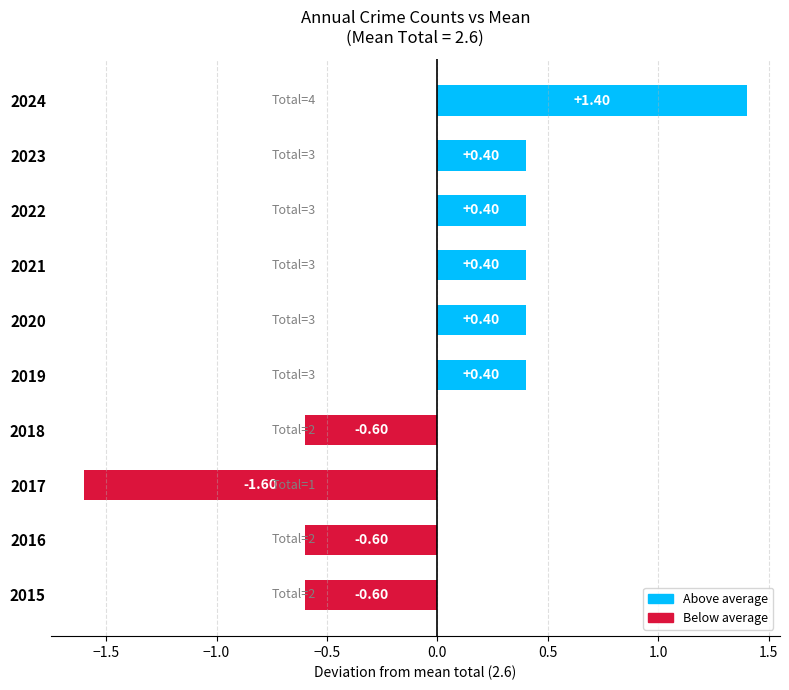

What is the change in value from 2015 to 2024?

+2.0